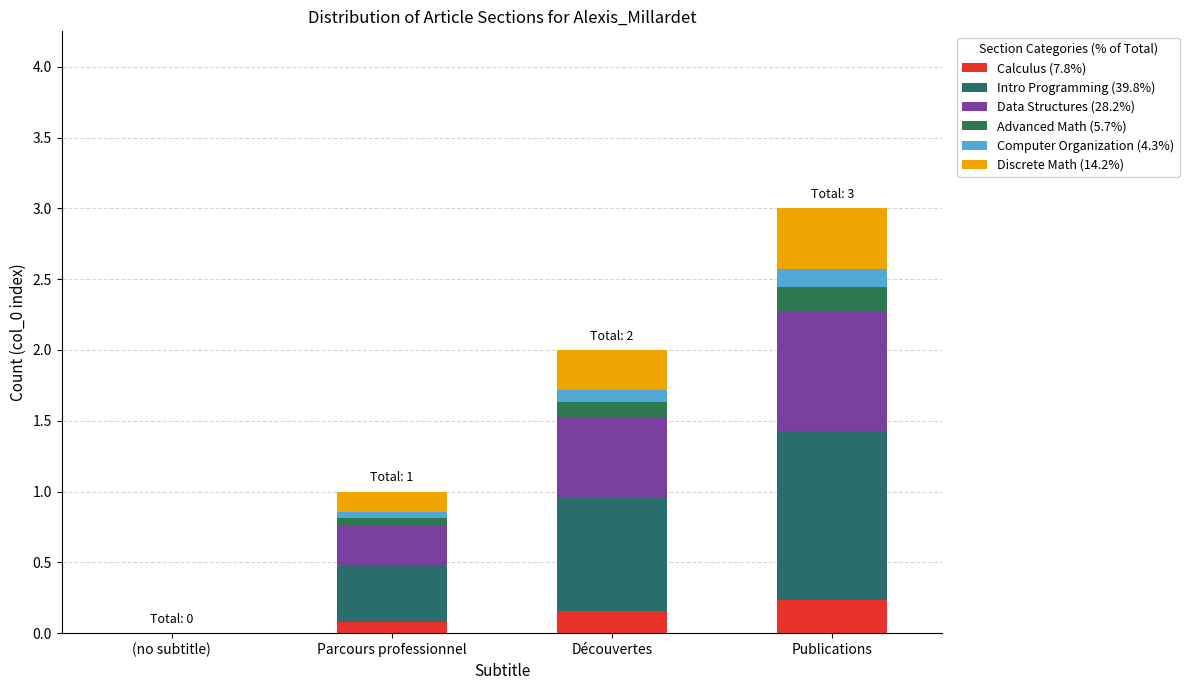

What is the difference between the Intro Programming (39.8%) values at Parcours professionnel and Publications?

0.8